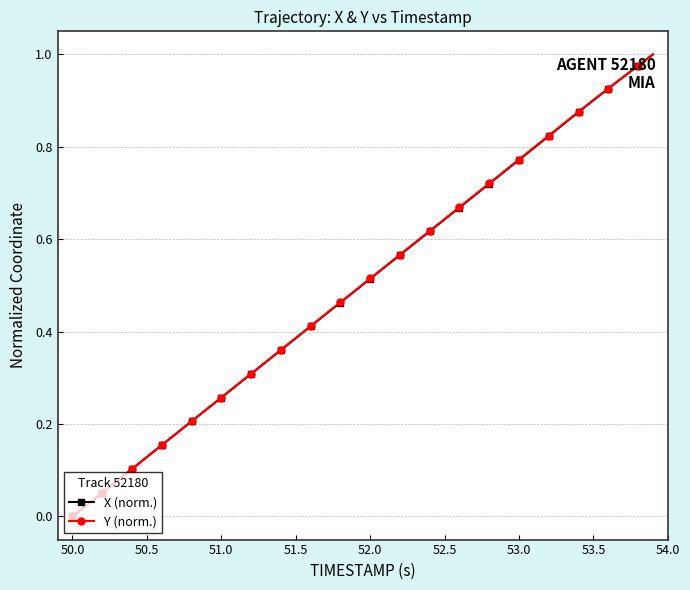

How many values in Y (norm.) are above zero?

39